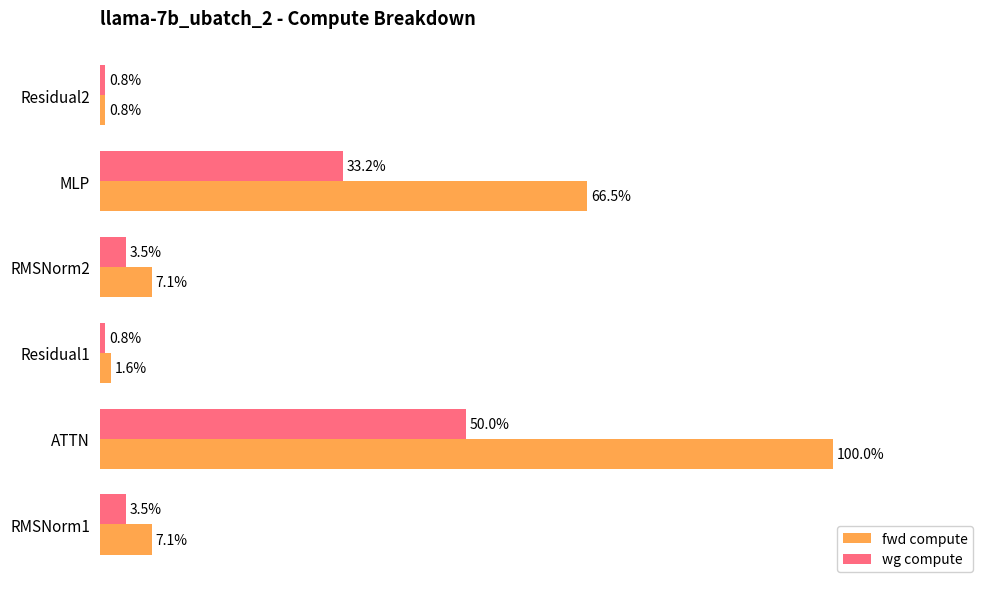

Rank the series by their maximum value, from lowest to highest.

wg compute, fwd compute